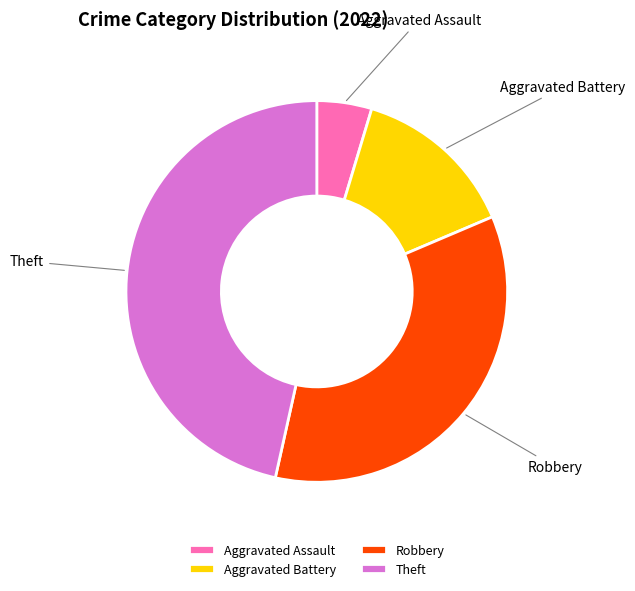

Is there any slice that represents more than half of the pie?

No